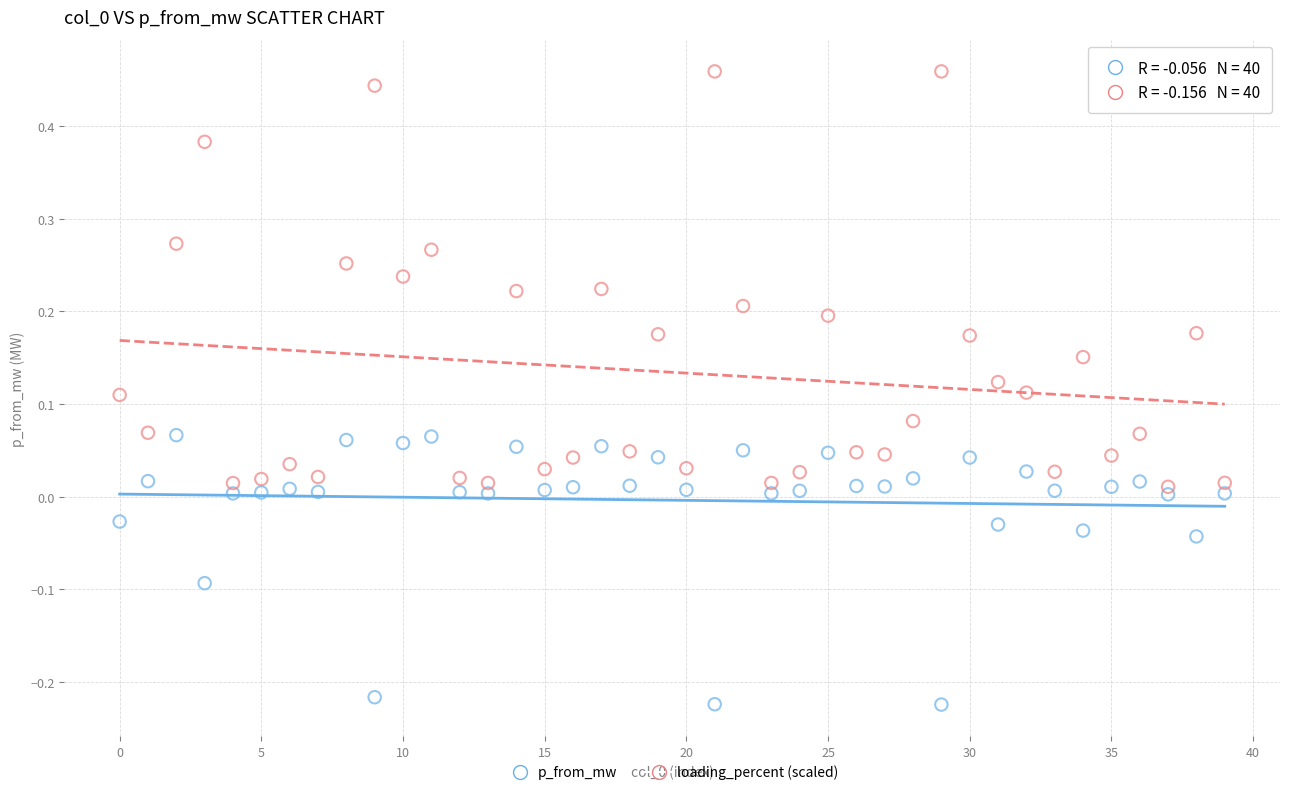

What are all the series names shown in the legend?

p_from_mw, loading_percent (scaled)